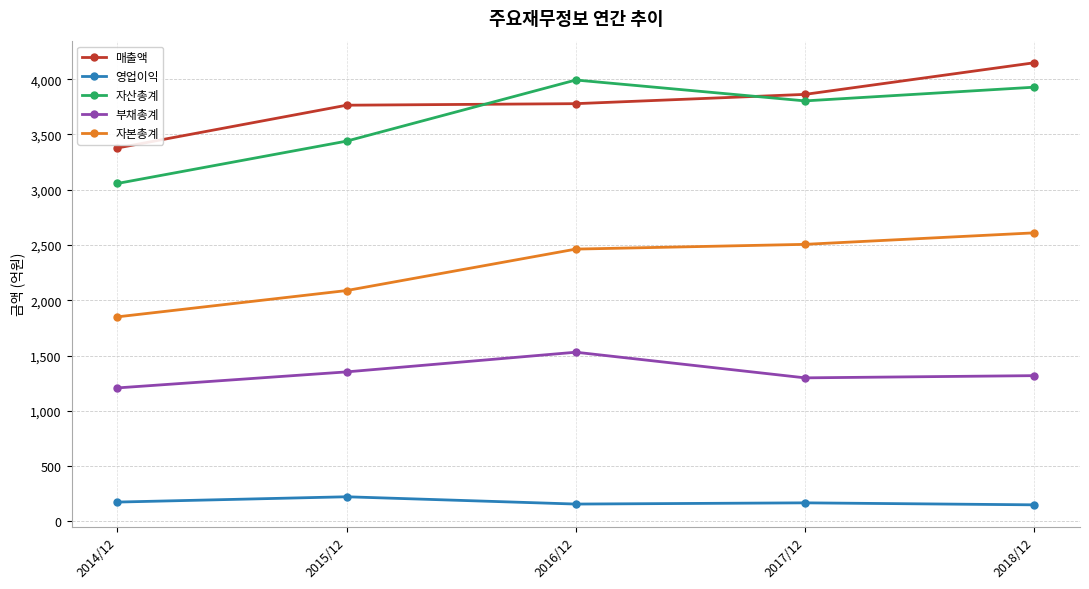

True or false: 자산총계 has more than 0 interior local peaks.

True